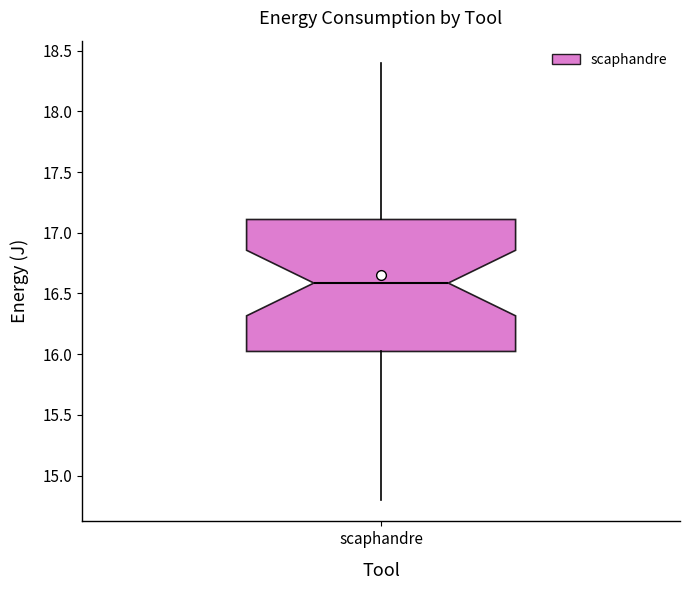

Transcribe this box plot: give where the median line is, the range the box spans, and where the two whiskers end, as read against the y-axis. The values are not printed on the chart, so give them approximately, as read against the axis.

median 16.6, box 16.0 to 17.1, whiskers 14.8 to 18.4